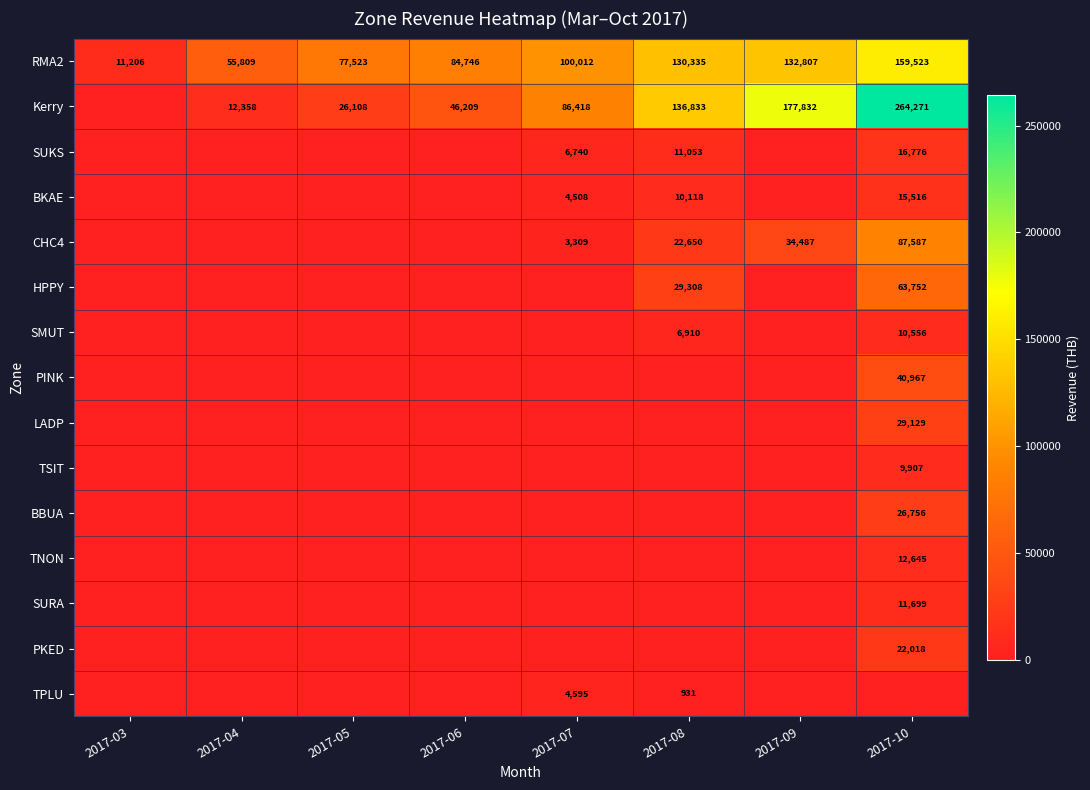

The LADP series shows 29129 at 2017-10. True or false?

True